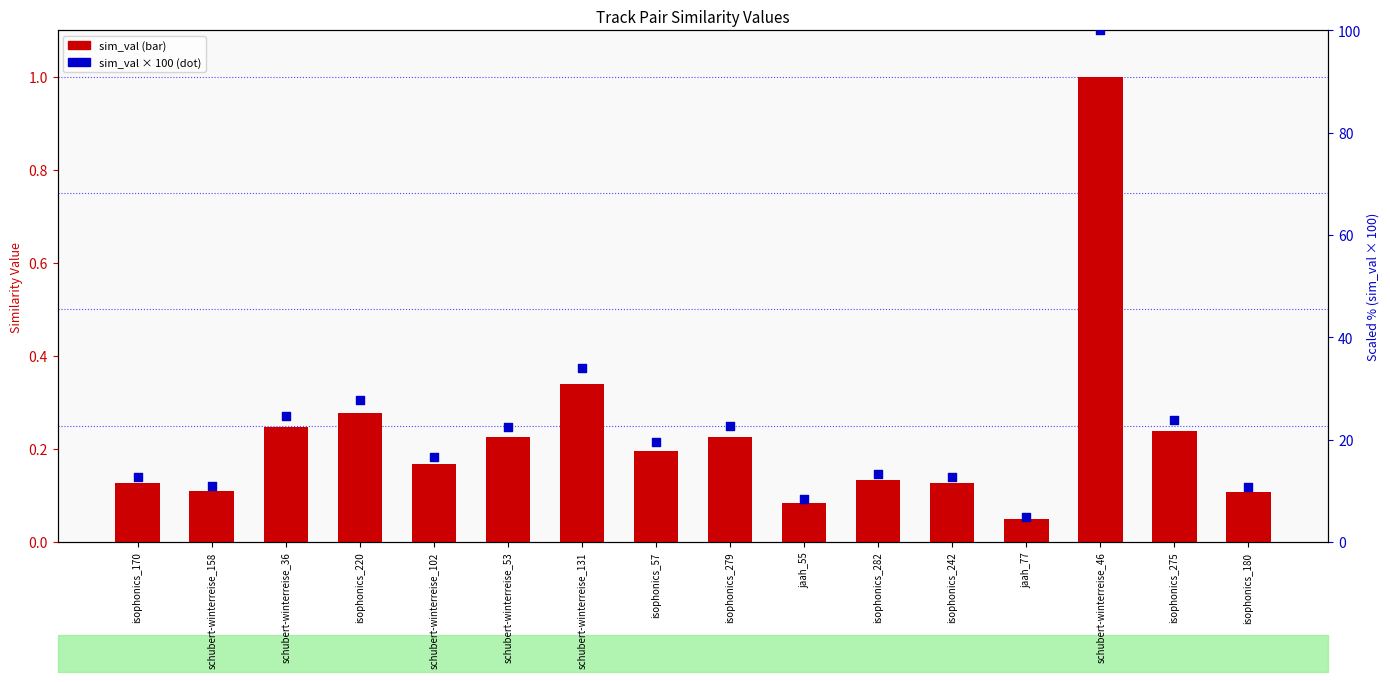

At which category is the sum across all series the highest?

schubert-winterreise_46